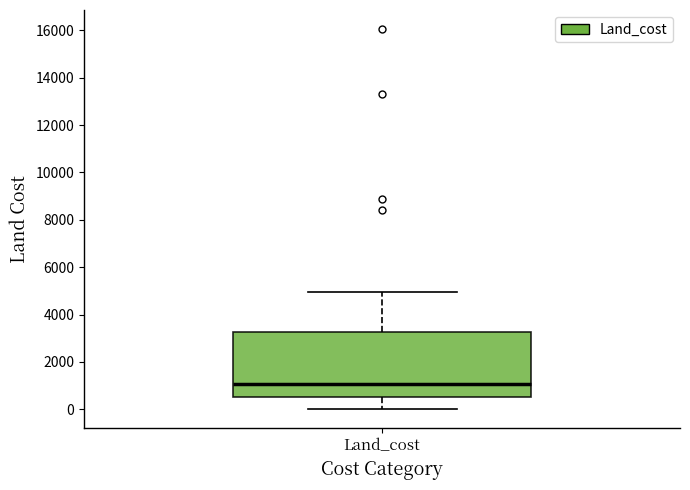

Read this box plot against the y-axis: the position of the median line, the range covered by the box, and the ends of both whiskers. The values are not printed on the chart, so give them approximately, as read against the axis.

median 1000, box 600 to 3200, whiskers 0 to 5000